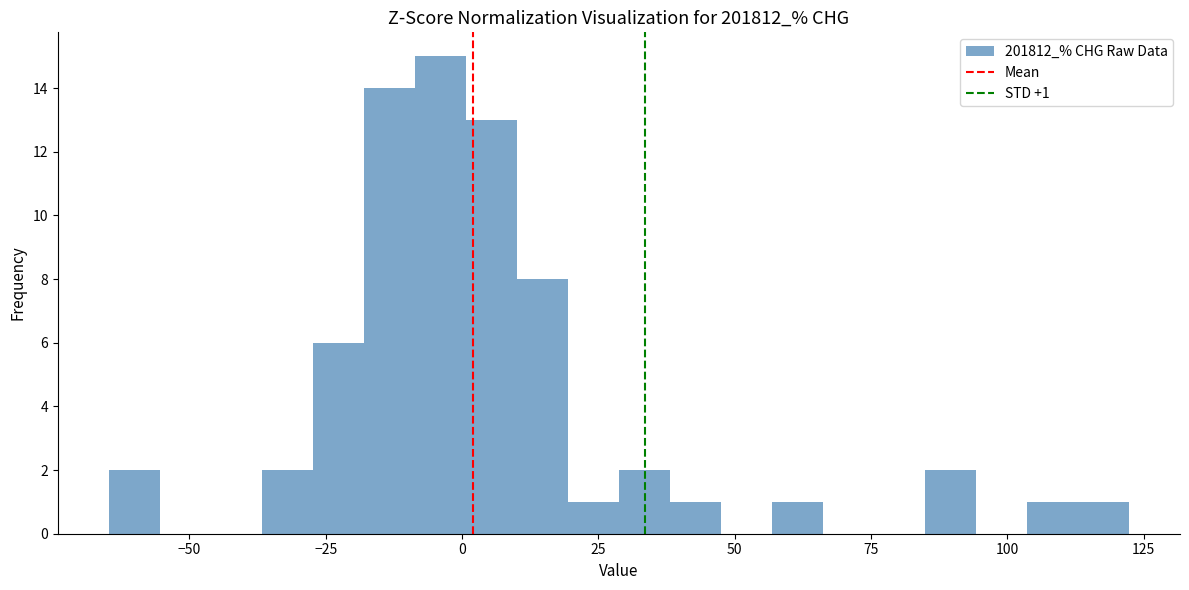

Read against the x-axis, roughly where is the centre of the tallest bar?

-5